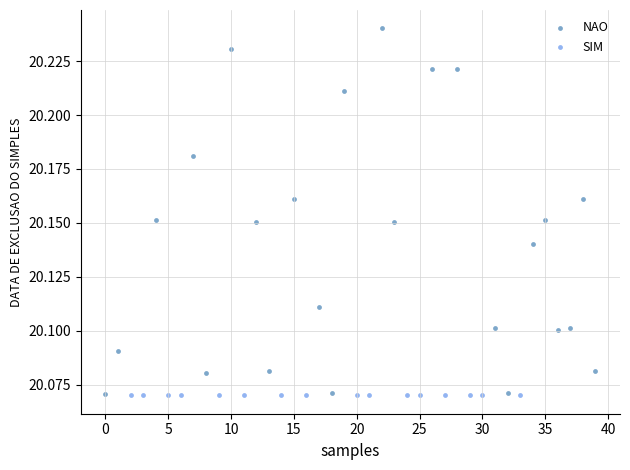

Which series reaches the maximum Y coordinate?

NAO